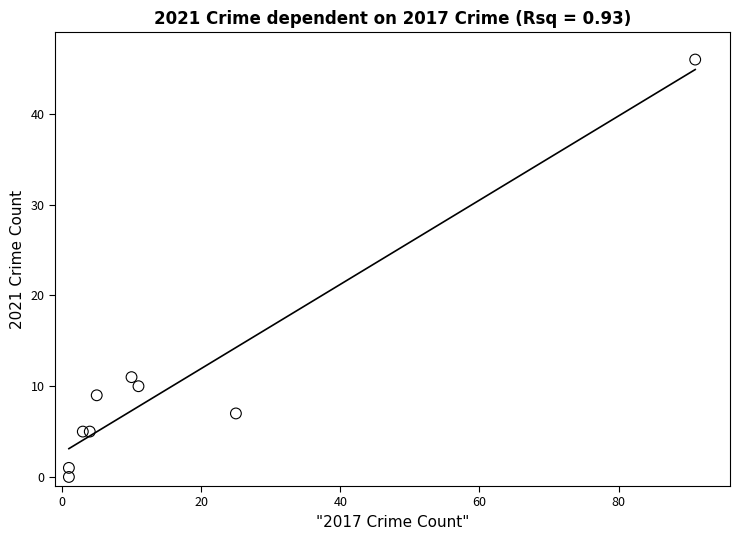

What Y value in the scatter plot is closest to 23?

11